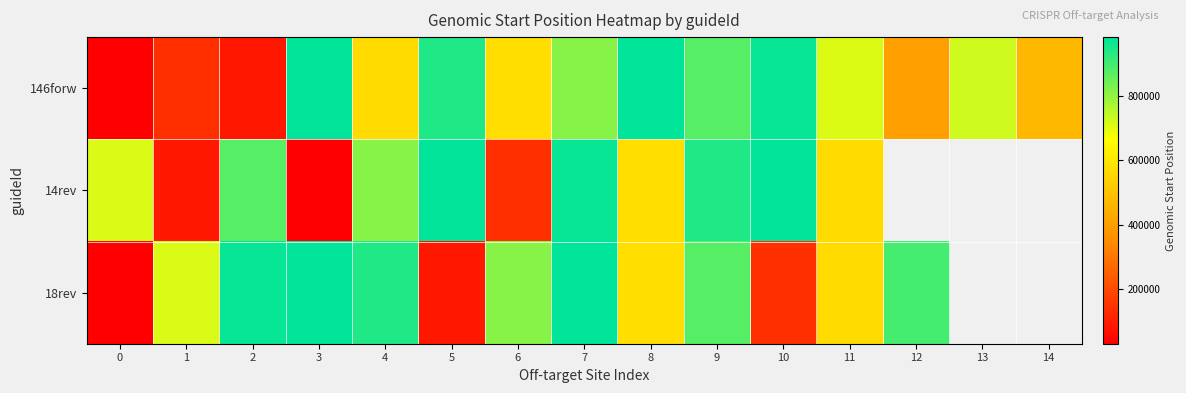

Rank the categories by 146forw value from lowest to highest.

0, 2, 1, 12, 14, 4, 6, 11, 13, 7, 9, 5, 10, 8, 3